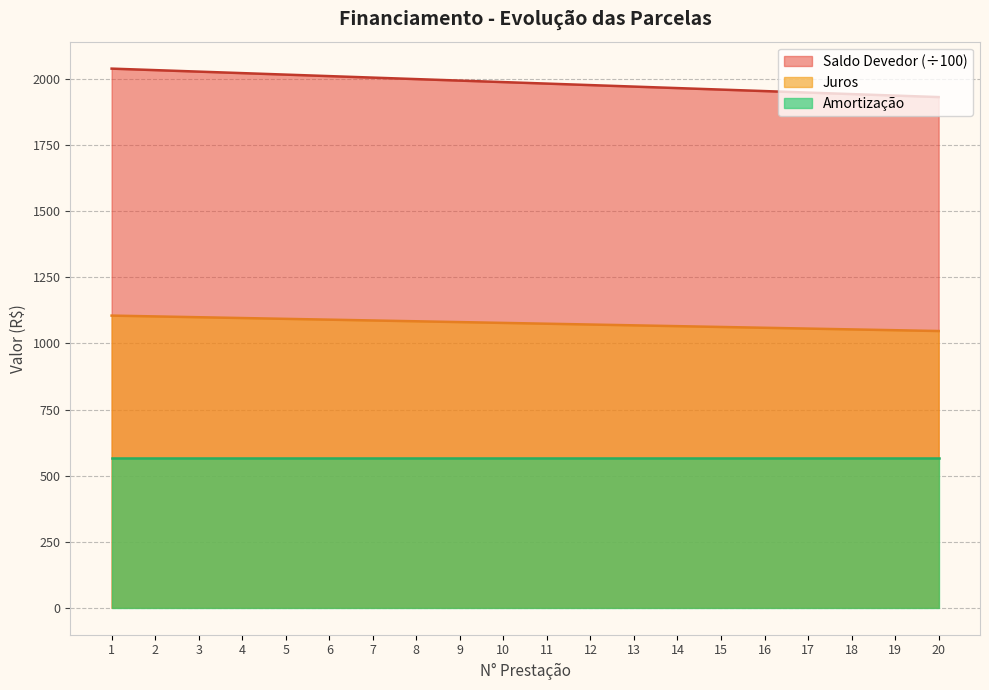

The Saldo Devedor series shows 1983.3 at 11. True or false?

True